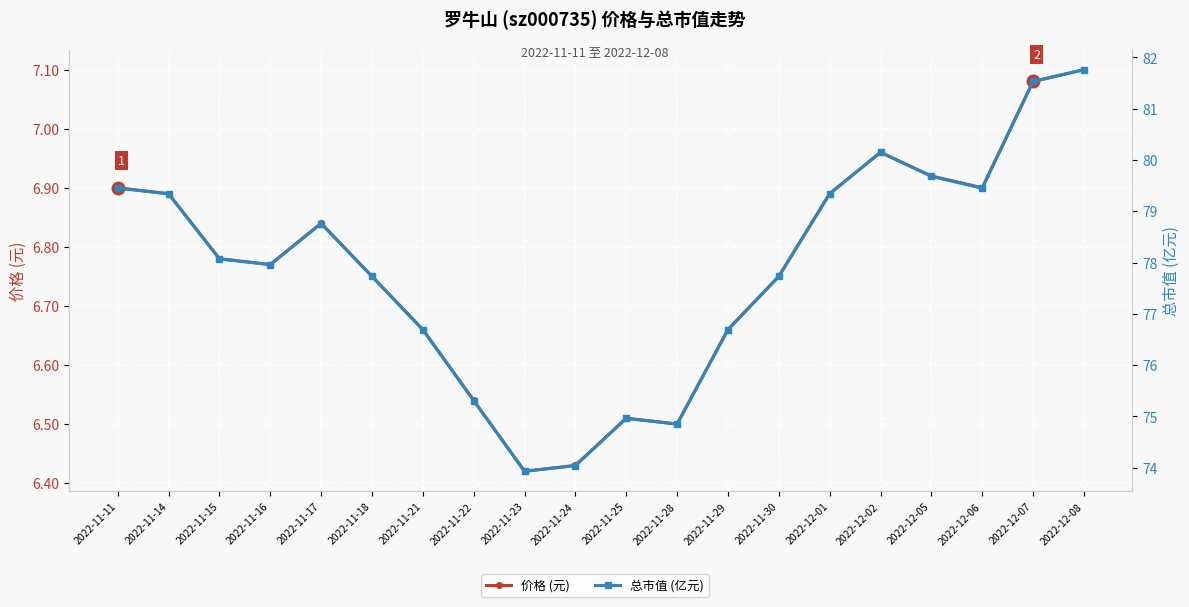

List the labels in order of 总市值 (亿元) value, smallest first.

2022-11-23, 2022-11-24, 2022-11-28, 2022-11-25, 2022-11-22, 2022-11-21, 2022-11-29, 2022-11-18, 2022-11-30, 2022-11-16, 2022-11-15, 2022-11-17, 2022-11-14, 2022-12-01, 2022-11-11, 2022-12-06, 2022-12-05, 2022-12-02, 2022-12-07, 2022-12-08